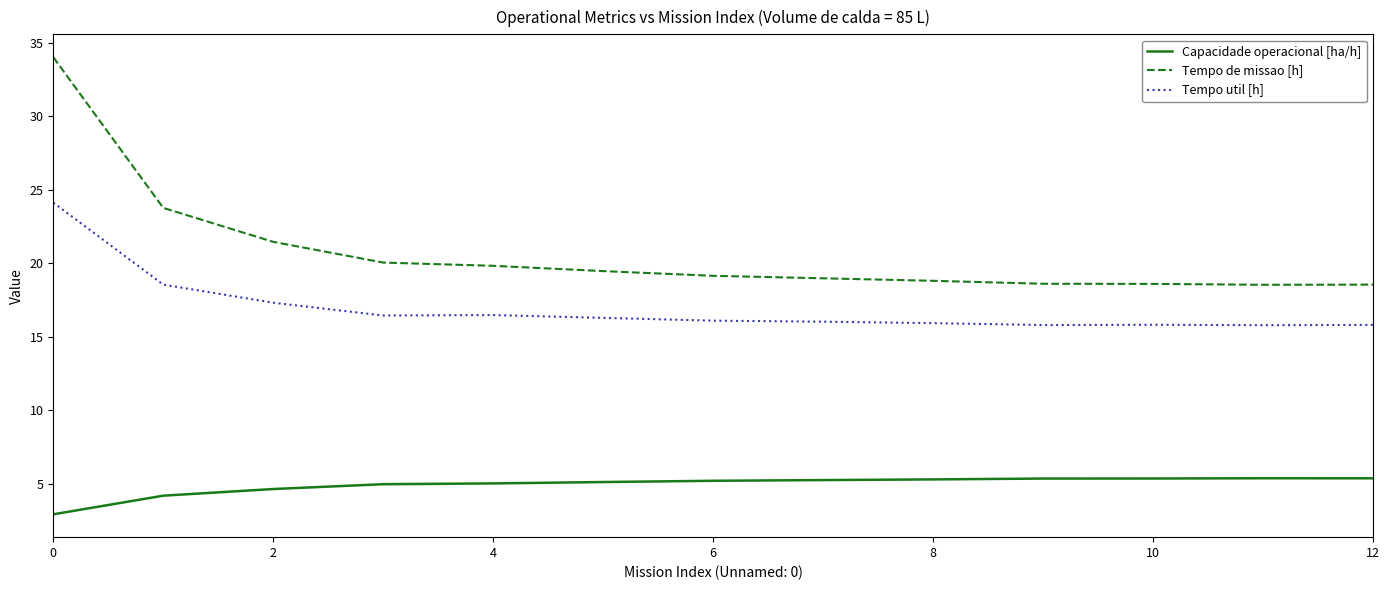

True or false: Tempo de missao [h] and Tempo util [h] cross at least once.

False